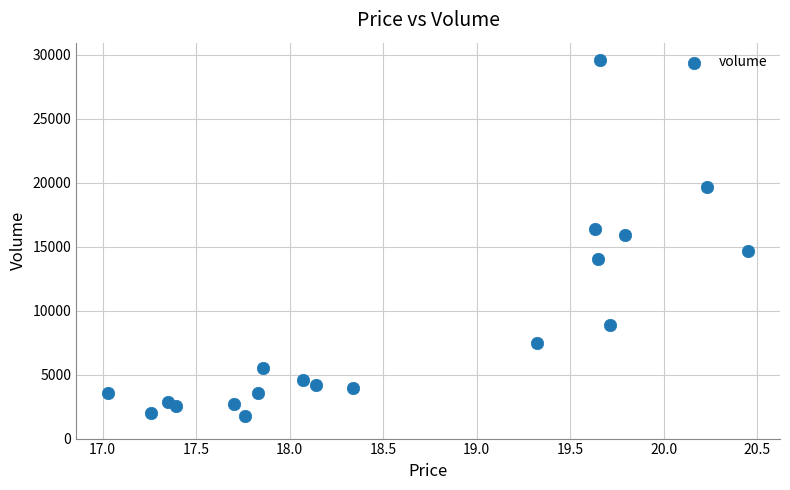

What is the range of Y values (max minus min)?

27767